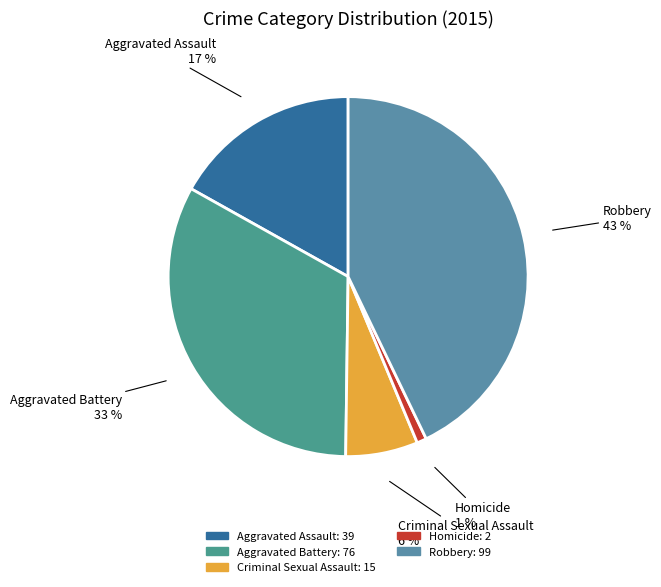

To the nearest percent, what portion does Homicide represent?

1%